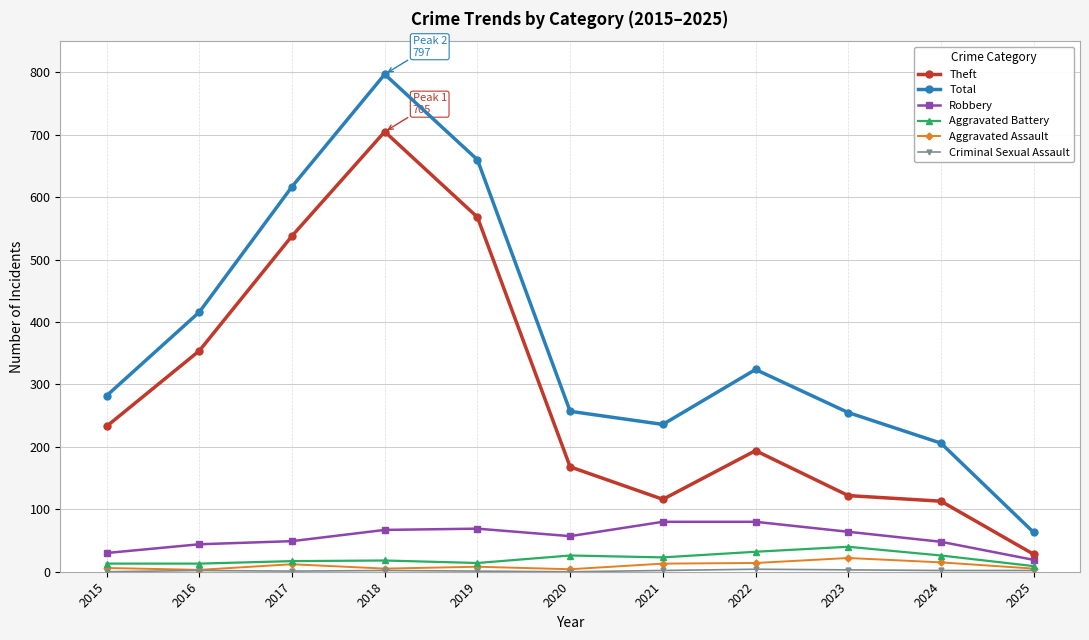

Is it true that Robbery equals 30 at 2015?

True